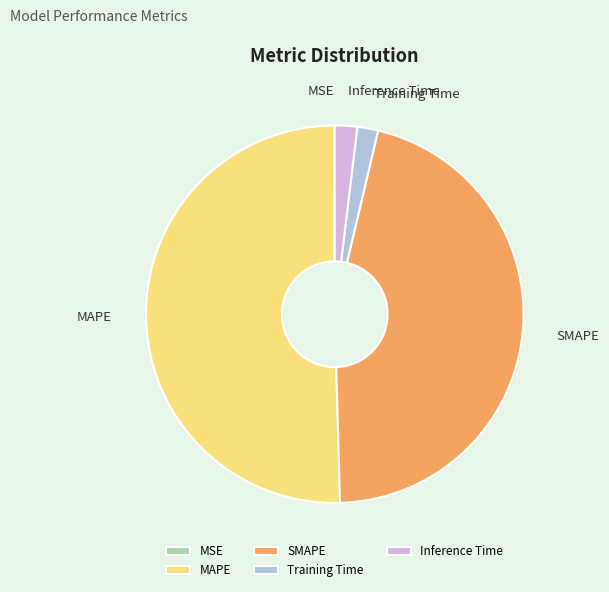

Between SMAPE and MAPE, which is larger?

MAPE